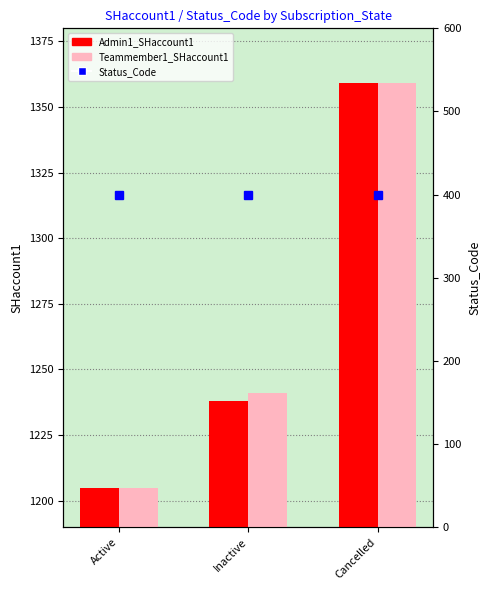

True or false: Status_Code has a value of 89 at Active.

False